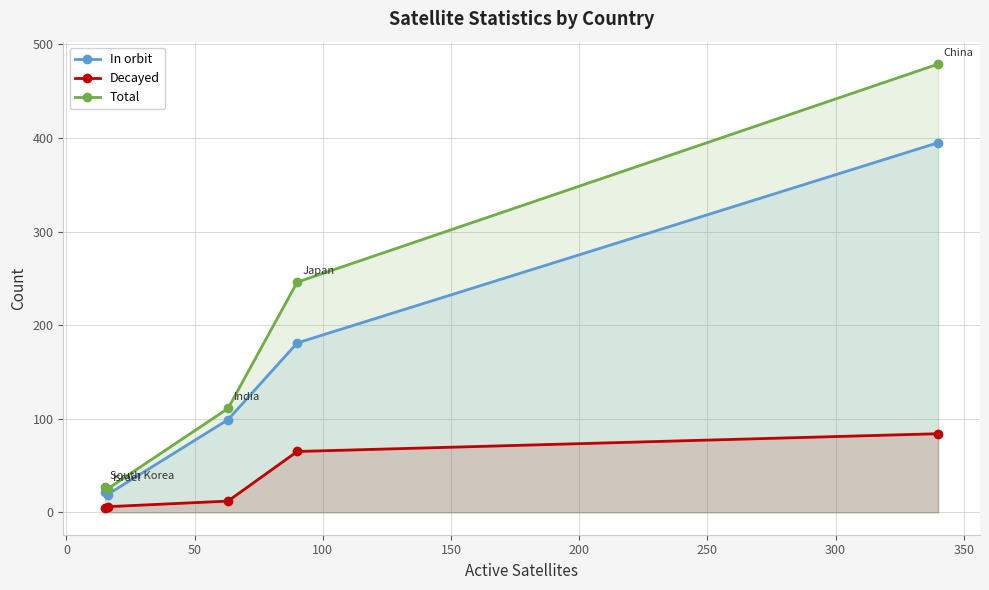

How many lines are shown in the chart?

3